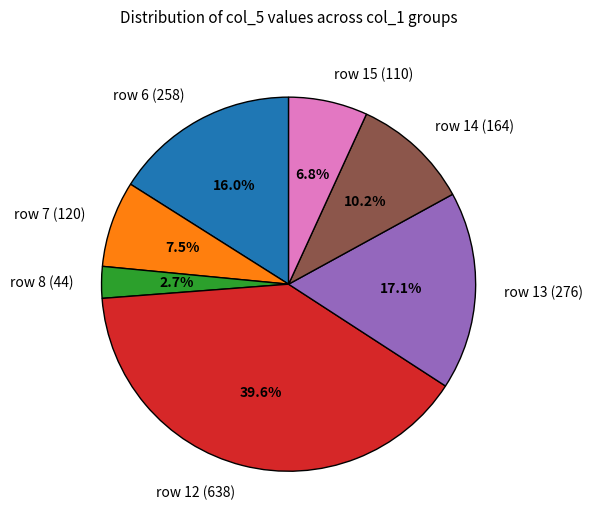

What percentage is NOT represented by row 7 (120)?

92.5%